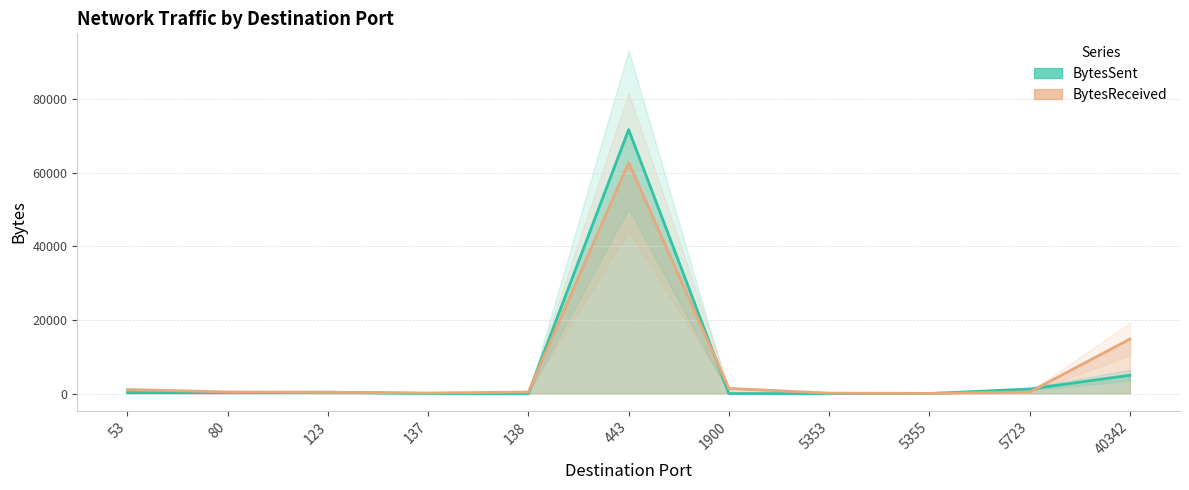

What is the difference between the second highest and minimum values in the BytesSent series?

4963